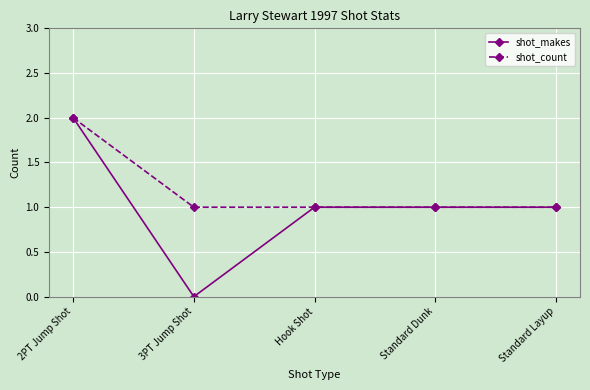

What is the label of the 2nd point from the right?

Standard Dunk